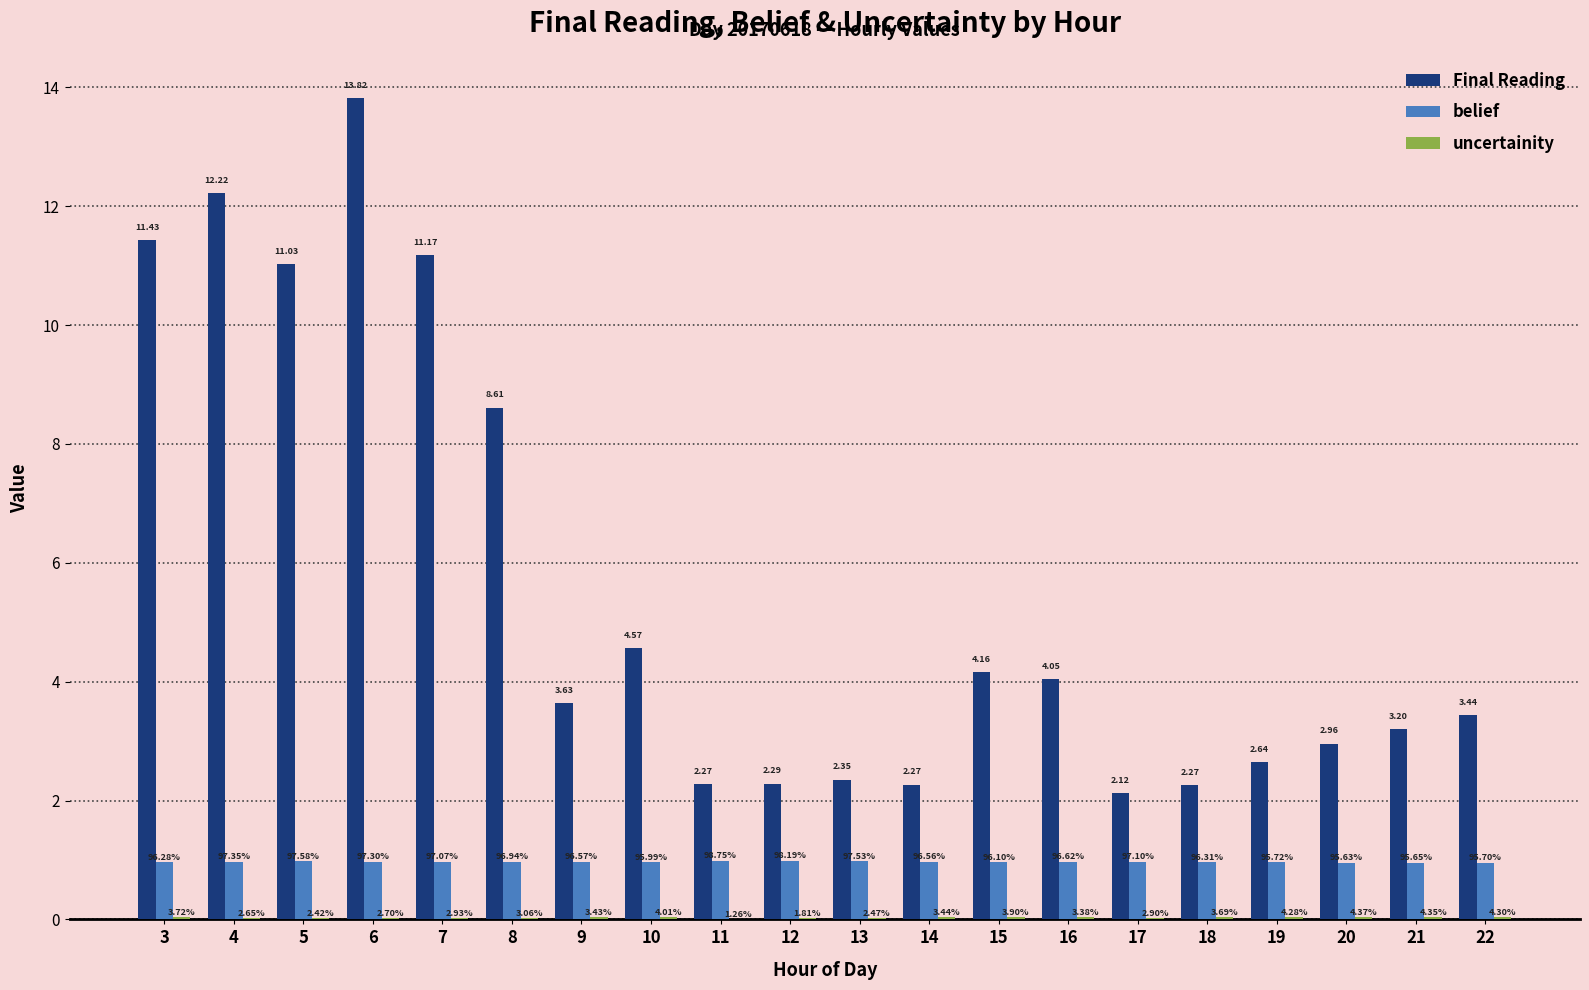

Which series has the largest range (max minus min)?

Final Reading